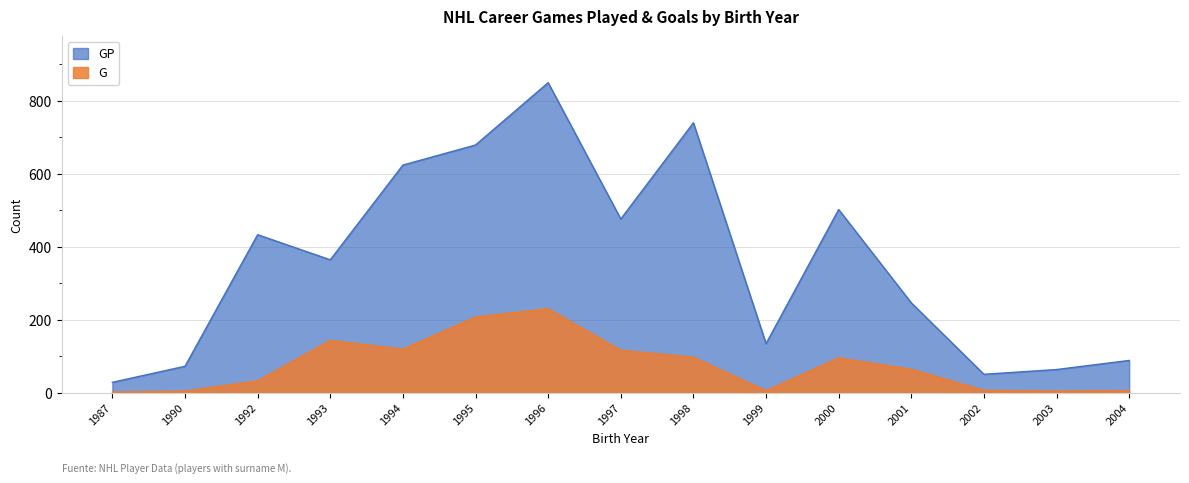

True or false: GP has more than 1 interior local peaks.

True